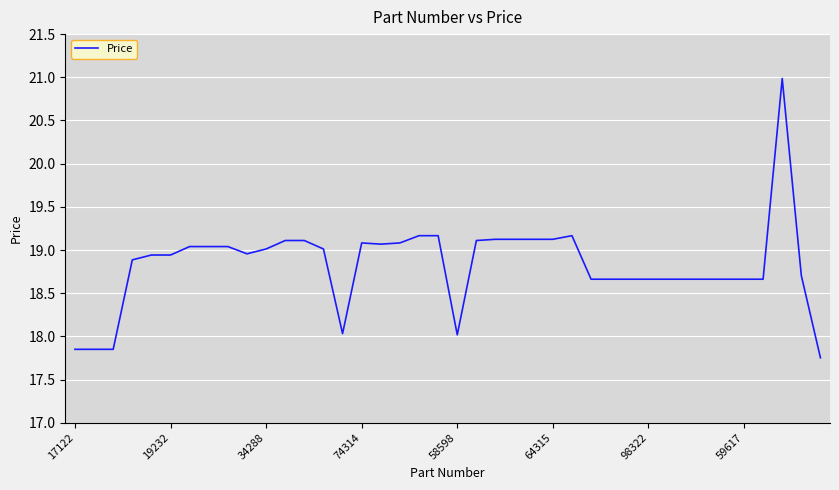

What is the greatest value displayed?

21.0